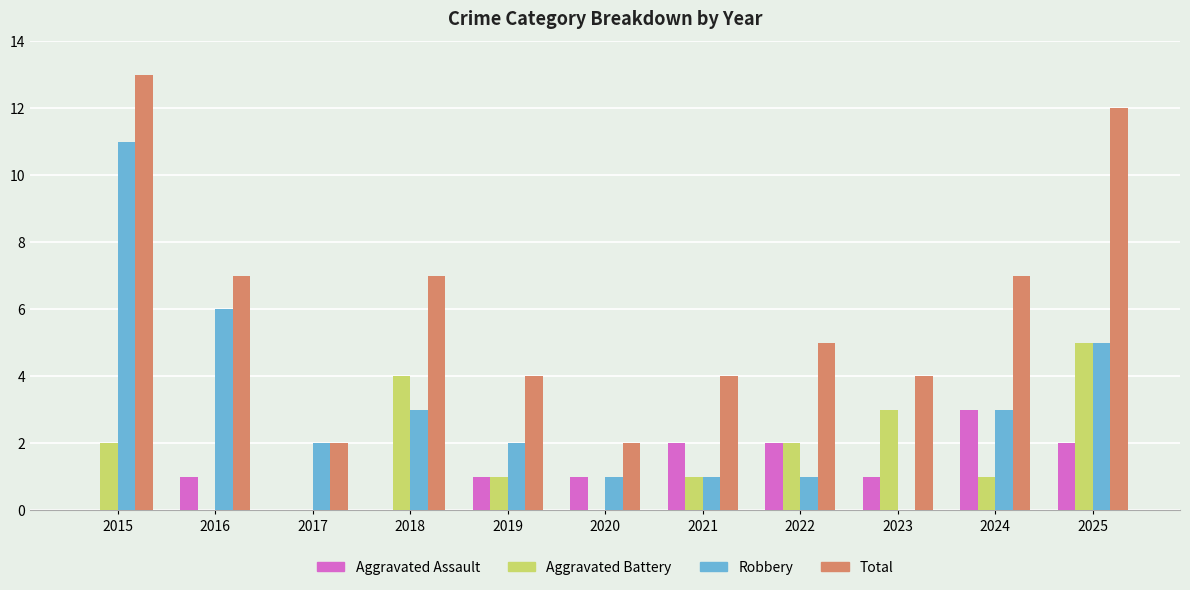

What are all the series names shown in the legend?

Aggravated Assault, Aggravated Battery, Robbery, Total